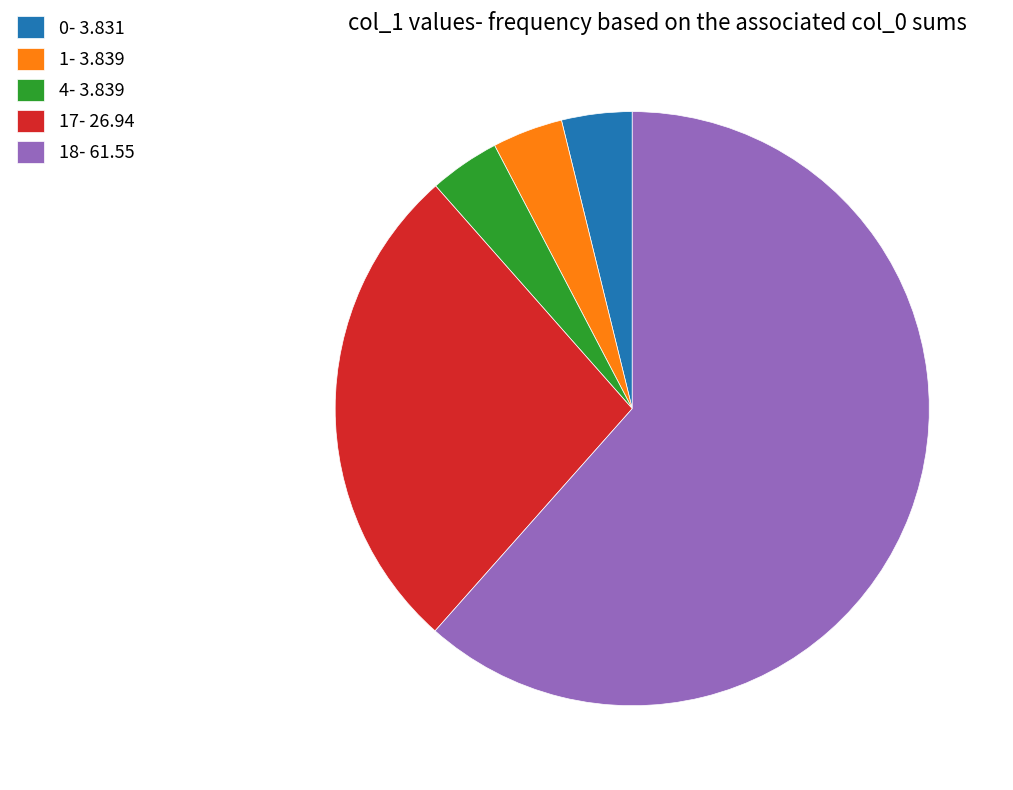

True or false: 0- 3.831 accounts for 4% of the total.

True